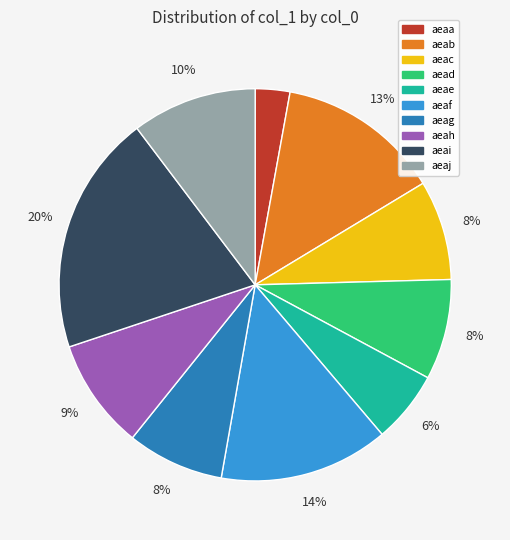

Approximately how many times larger is the value at aeag compared to aeab?

0.6